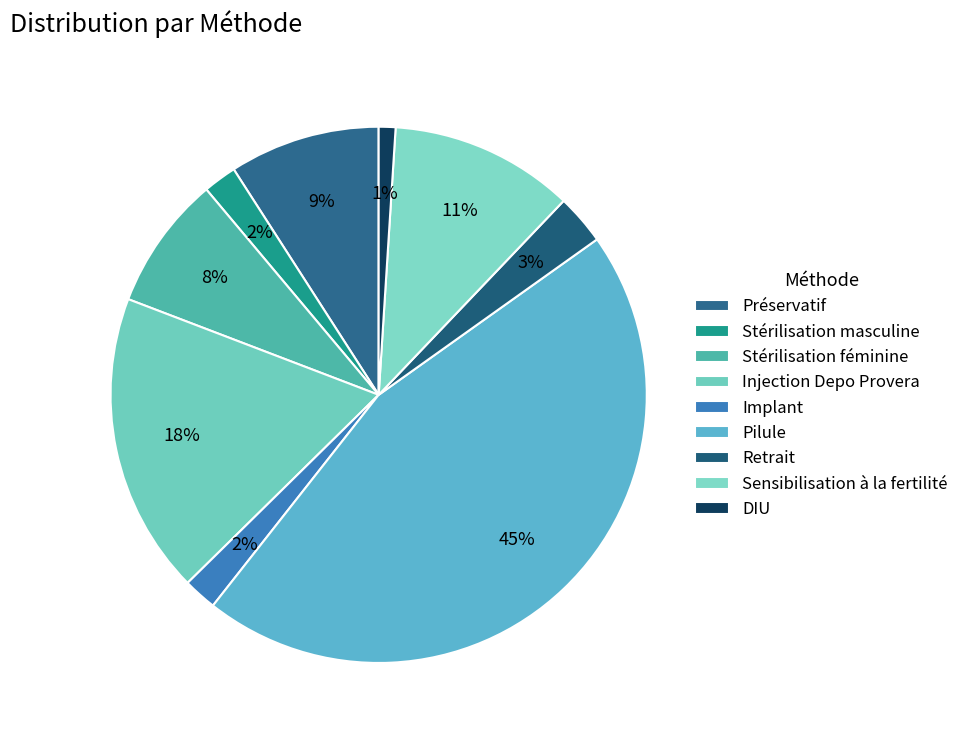

Is Injection Depo Provera the majority of the pie?

No